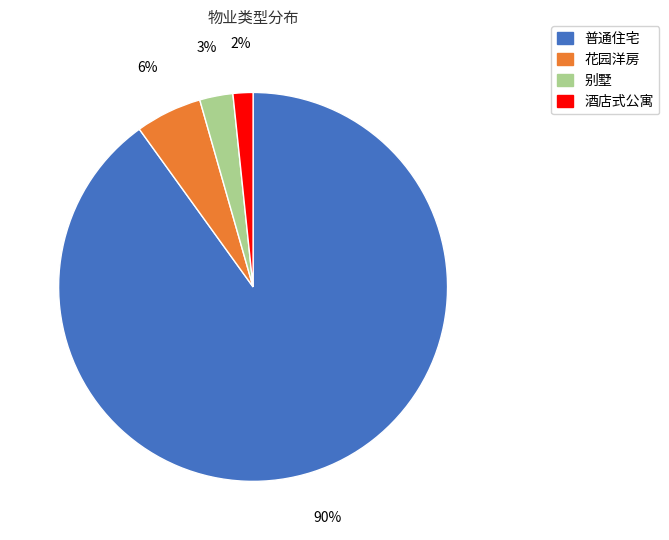

Is 普通住宅 the majority of the pie?

Yes